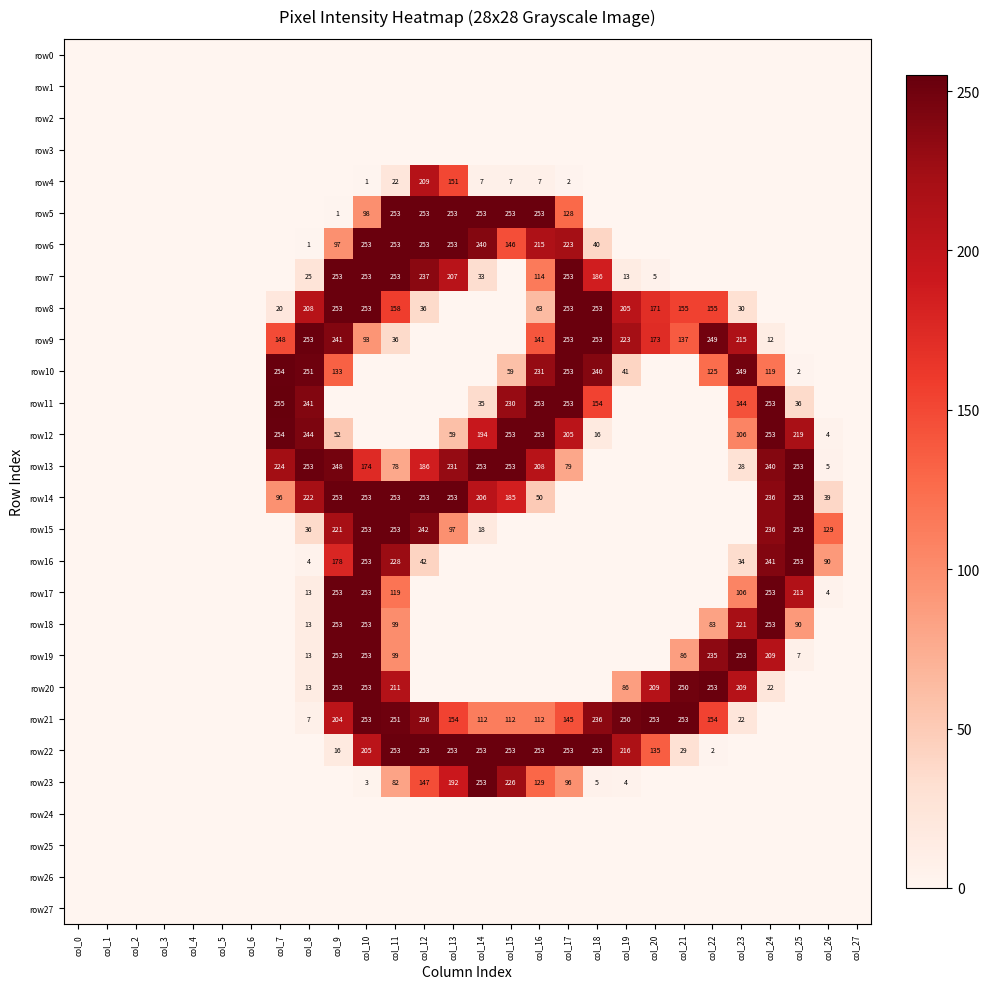

Is it true that row21 equals 239 at col_13?

False